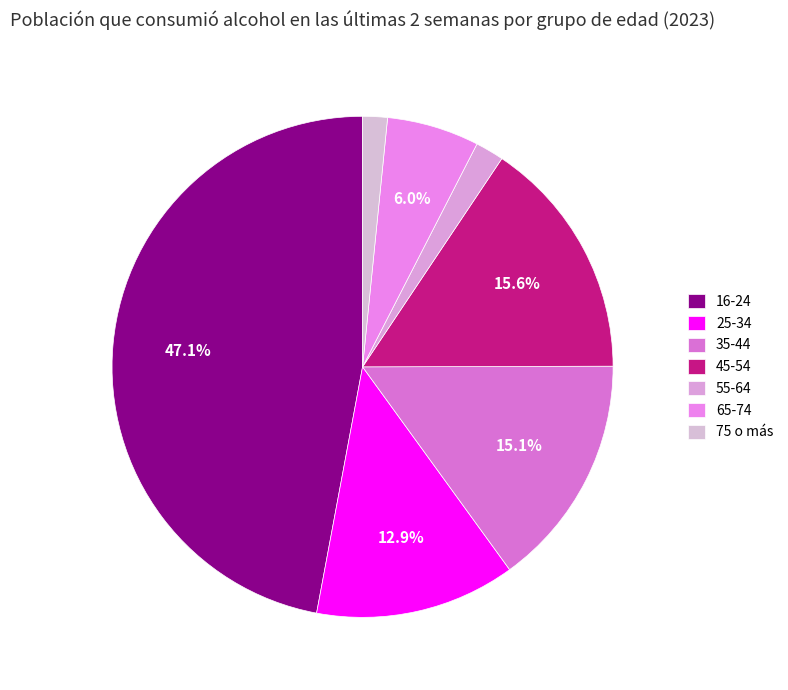

Rank the categories by value from highest to lowest.

16-24, 45-54, 35-44, 25-34, 65-74, 55-64, 75 o más